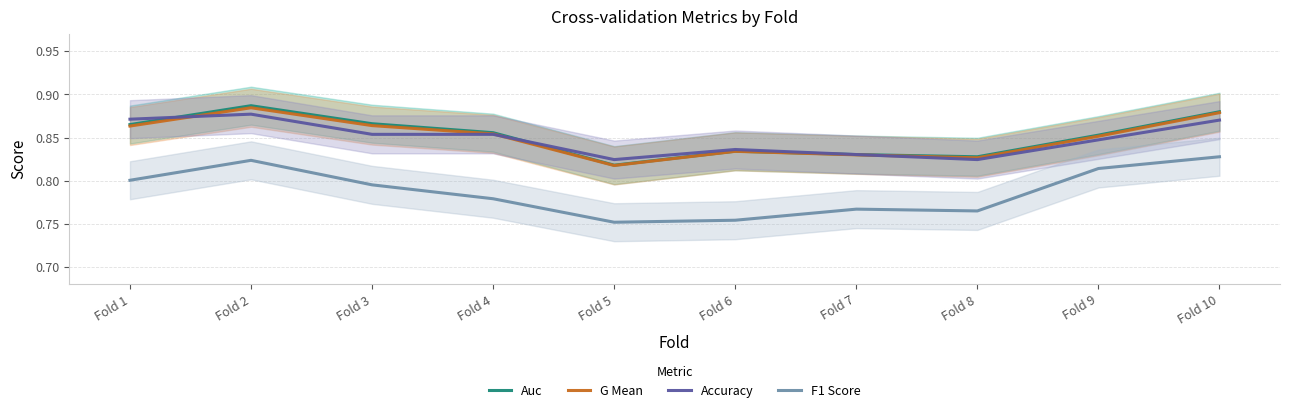

Reading right to left, what are all the values shown in this chart?

Auc: Fold 10=0.9	Fold 9=0.9	Fold 8=0.8	Fold 7=0.8	Fold 6=0.8	Fold 5=0.8	Fold 4=0.9	Fold 3=0.9	Fold 2=0.9	Fold 1=0.9
G Mean: Fold 10=0.9	Fold 9=0.9	Fold 8=0.8	Fold 7=0.8	Fold 6=0.8	Fold 5=0.8	Fold 4=0.9	Fold 3=0.9	Fold 2=0.9	Fold 1=0.9
Accuracy: Fold 10=0.9	Fold 9=0.8	Fold 8=0.8	Fold 7=0.8	Fold 6=0.8	Fold 5=0.8	Fold 4=0.9	Fold 3=0.9	Fold 2=0.9	Fold 1=0.9
F1 Score: Fold 10=0.8	Fold 9=0.8	Fold 8=0.8	Fold 7=0.8	Fold 6=0.8	Fold 5=0.8	Fold 4=0.8	Fold 3=0.8	Fold 2=0.8	Fold 1=0.8